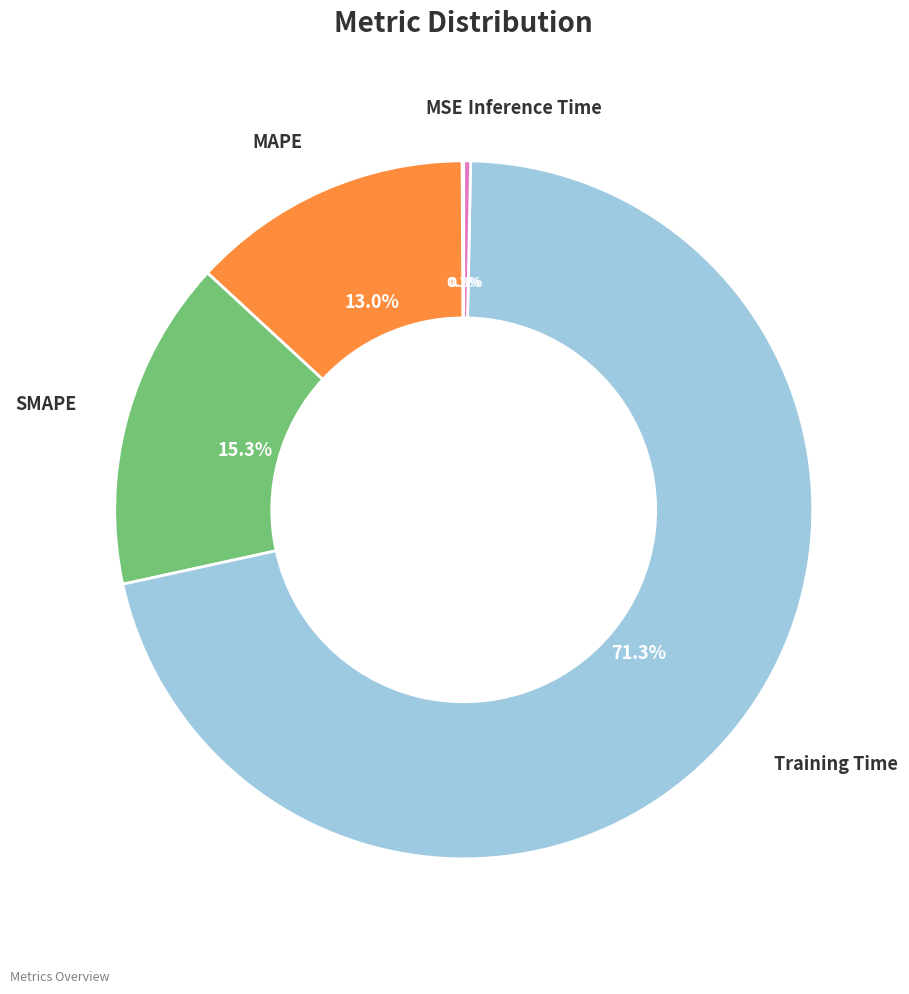

To the nearest percent, what portion does MAPE represent?

13%